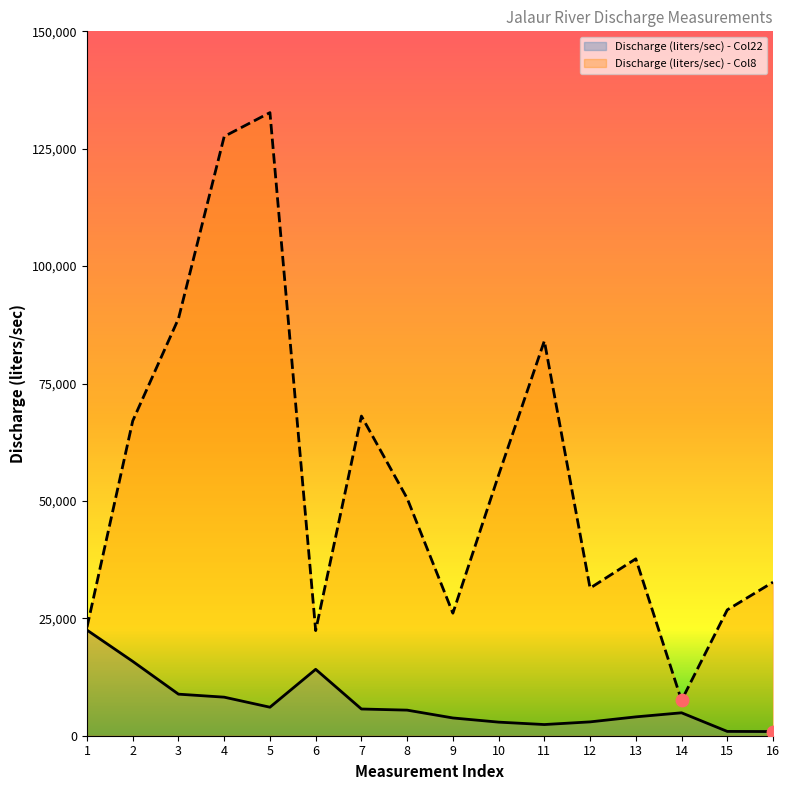

Is the value of Discharge (liters/sec) - Col8 at 5 greater than the value of Discharge (liters/sec) - Col22 at 5?

Yes